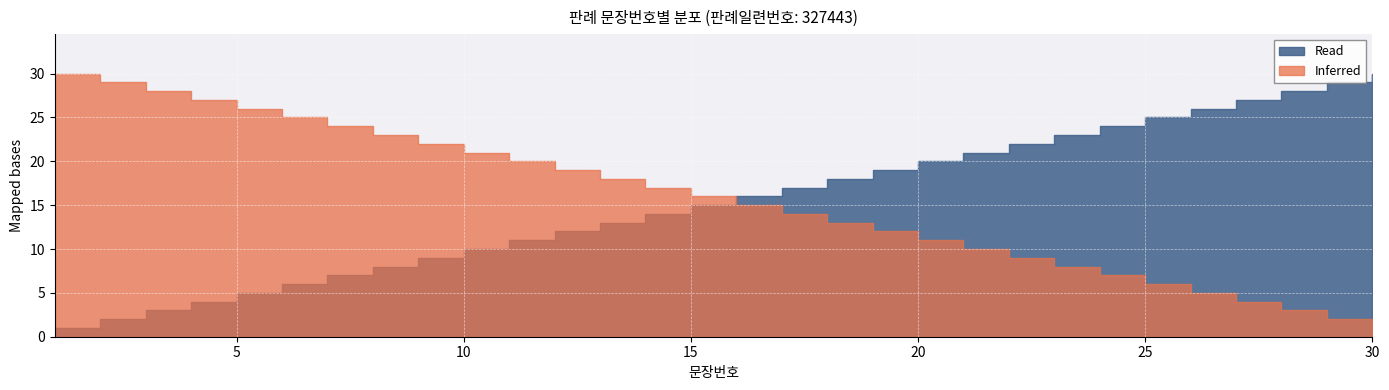

At 12, list the series in order from smallest to largest.

Read, Inferred